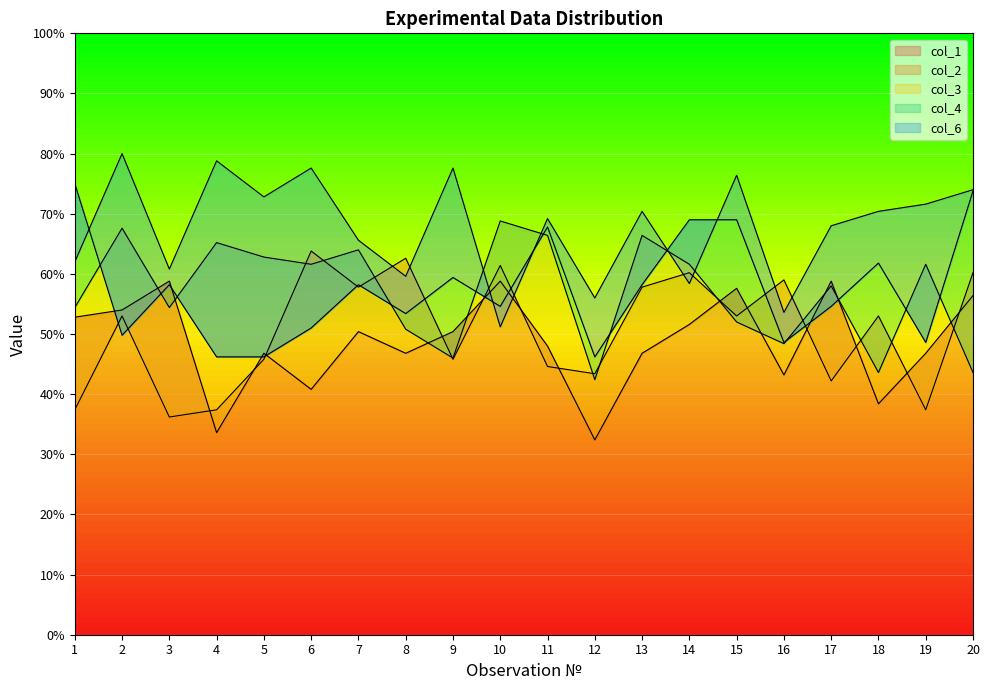

Reading right to left, extract all data points from this chart.

col_1: 56.4	46.8	38.4	58.8	43.2	57.6	51.6	46.8	32.4	48.0	58.8	50.4	46.8	50.4	40.8	46.8	33.6	58.8	54.0	52.8
col_2: 60.2	37.4	53.0	42.2	59.0	53.0	60.2	57.8	43.4	44.6	61.4	45.8	62.6	57.8	63.8	45.8	37.4	36.2	53.0	37.4
col_3: 43.6	61.6	43.6	58.0	48.4	52.0	61.6	66.4	42.4	66.4	68.8	46.0	50.8	64.0	61.6	62.8	65.2	54.4	67.6	54.4
col_4: 73.8	48.6	61.8	54.6	48.6	69.0	69.0	58.2	46.2	67.8	54.6	59.4	53.4	58.2	51.0	46.2	46.2	58.2	49.8	75.0
col_6: 74.0	71.6	70.4	68.0	53.6	76.4	58.4	70.4	56.0	69.2	51.2	77.6	59.6	65.6	77.6	72.8	78.8	60.8	80.0	62.0